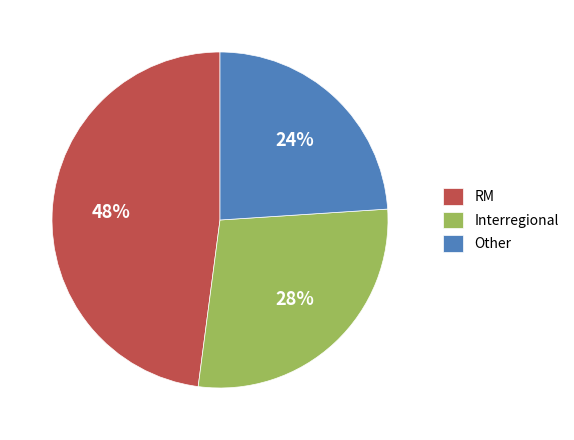

Approximately how many times larger is the value at Other compared to Interregional?

0.9